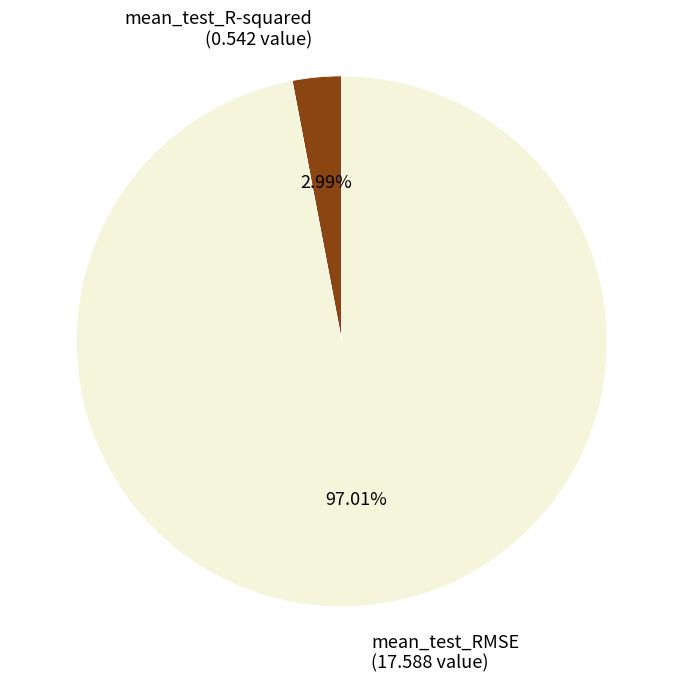

Does mean_test_RMSE represent more than half of the total?

Yes